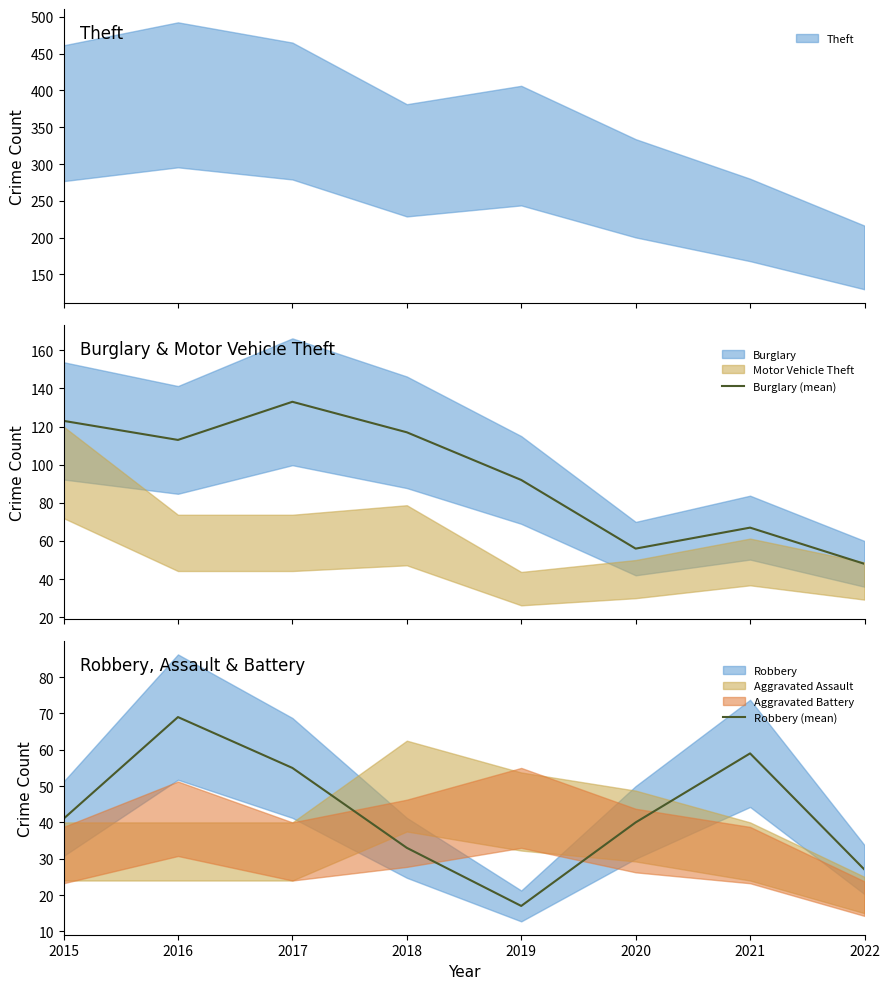

True or false: Robbery (mean) and Burglary (mean) intersect in this chart.

False